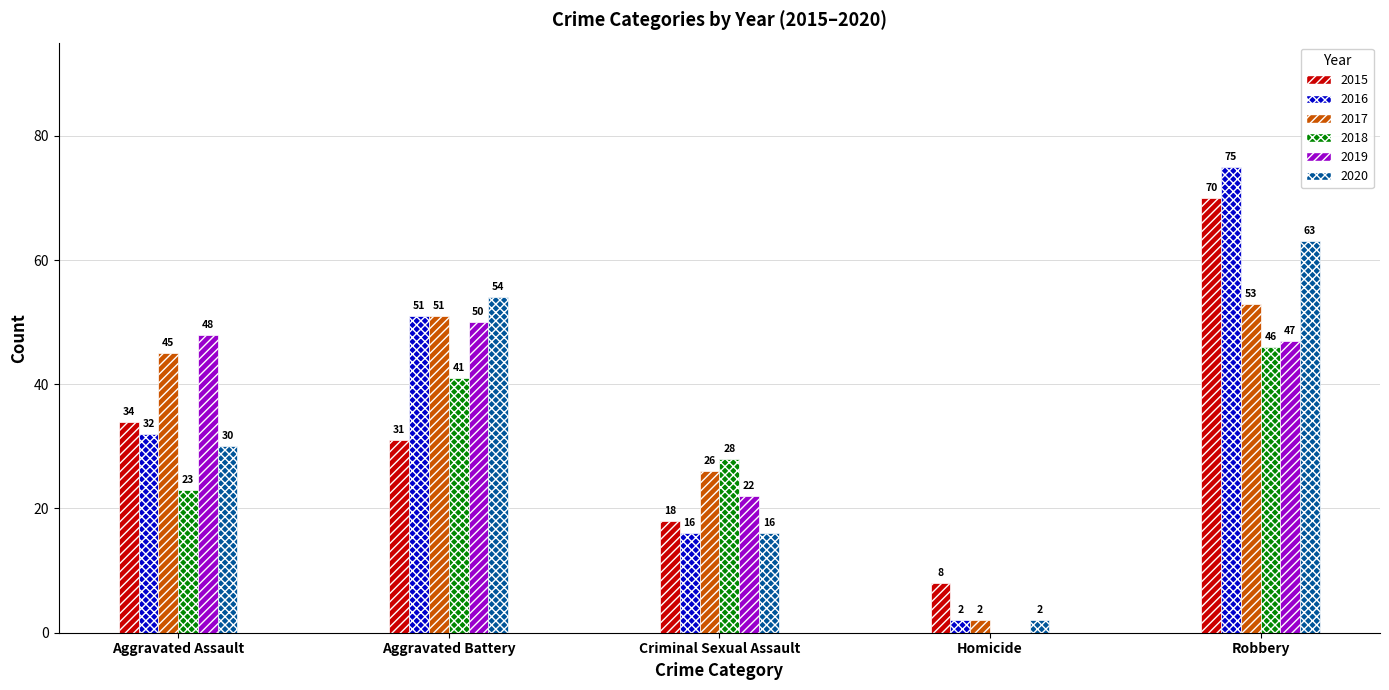

What is the sum of the 2017 values at Aggravated Battery and Homicide?

53